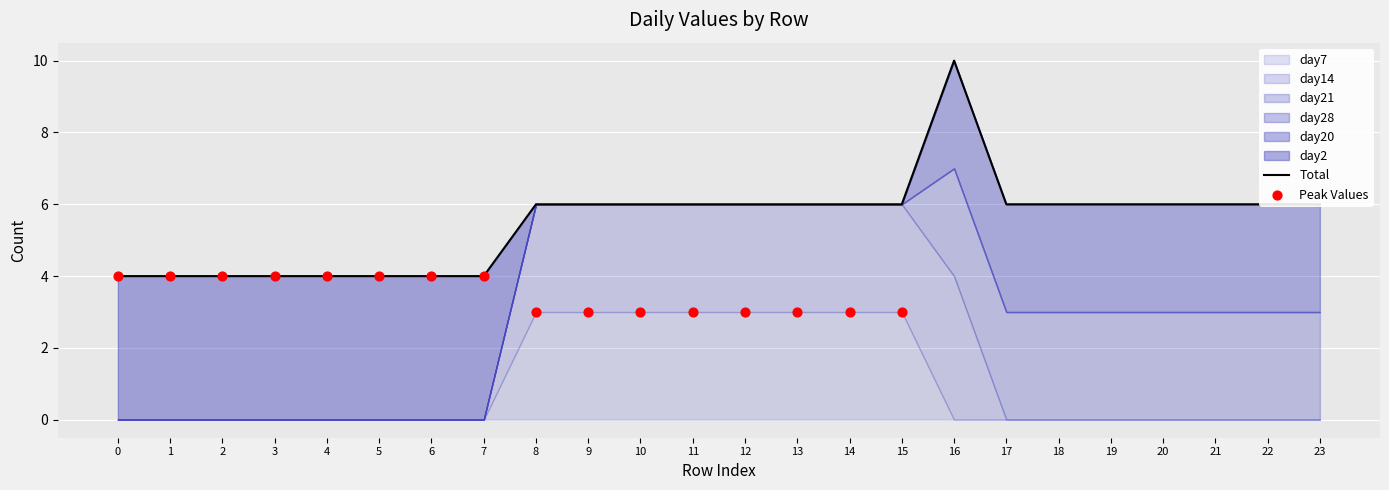

At how many categories does at least one series exceed 2?

24